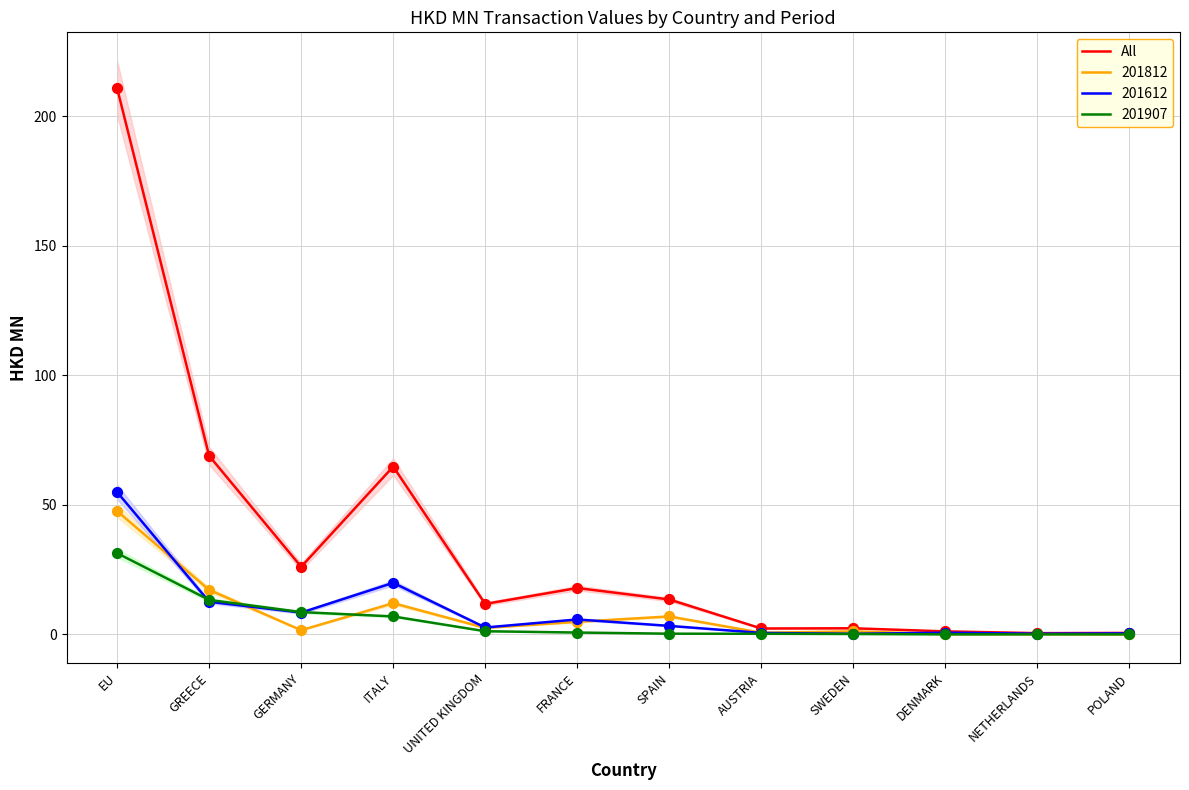

Approximately how many times larger is the value at EU compared to ITALY?

3.3